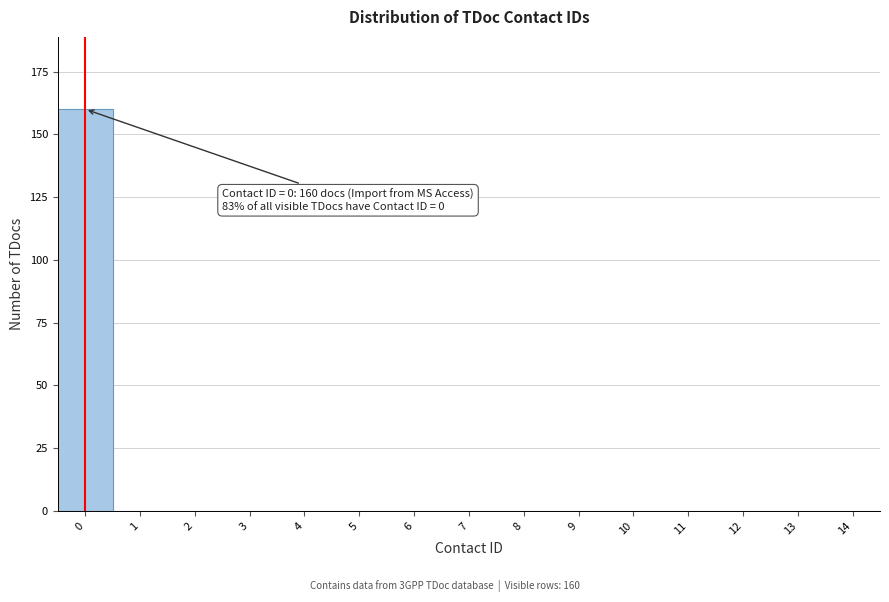

Reading right to left, transcribe all the data shown in this chart.

14=0	13=0	12=0	11=0	10=0	9=0	8=0	7=0	6=0	5=0	4=0	3=0	2=0	1=0	0=160